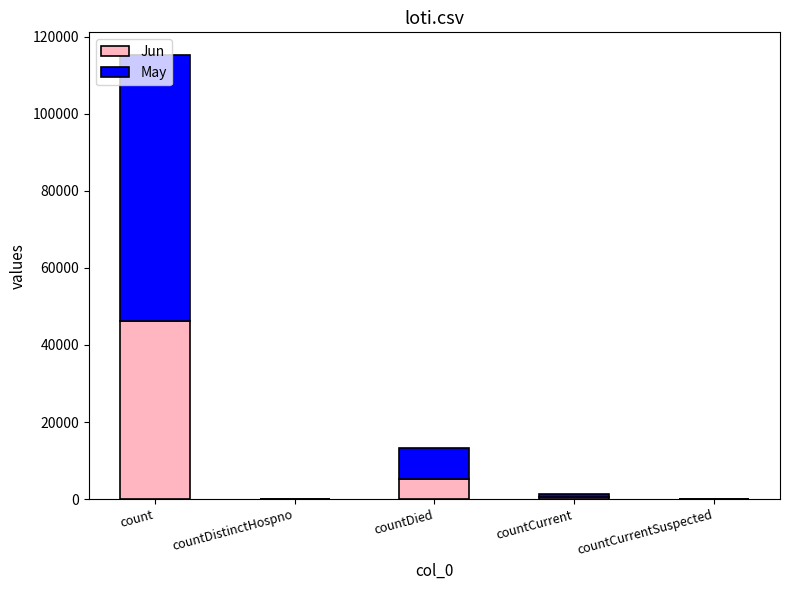

Is it true that Jun equals -24329.4 at countDistinctHospno?

False